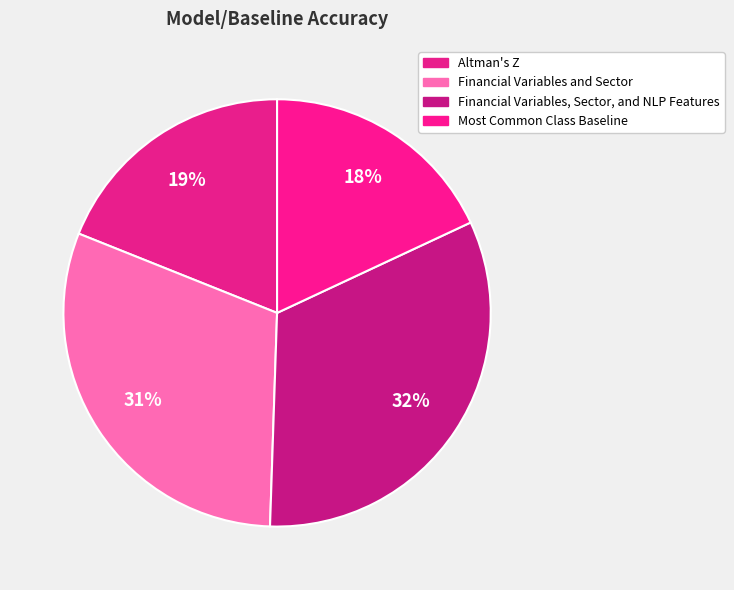

True or false: Most Common Class Baseline accounts for 27% of the total.

False